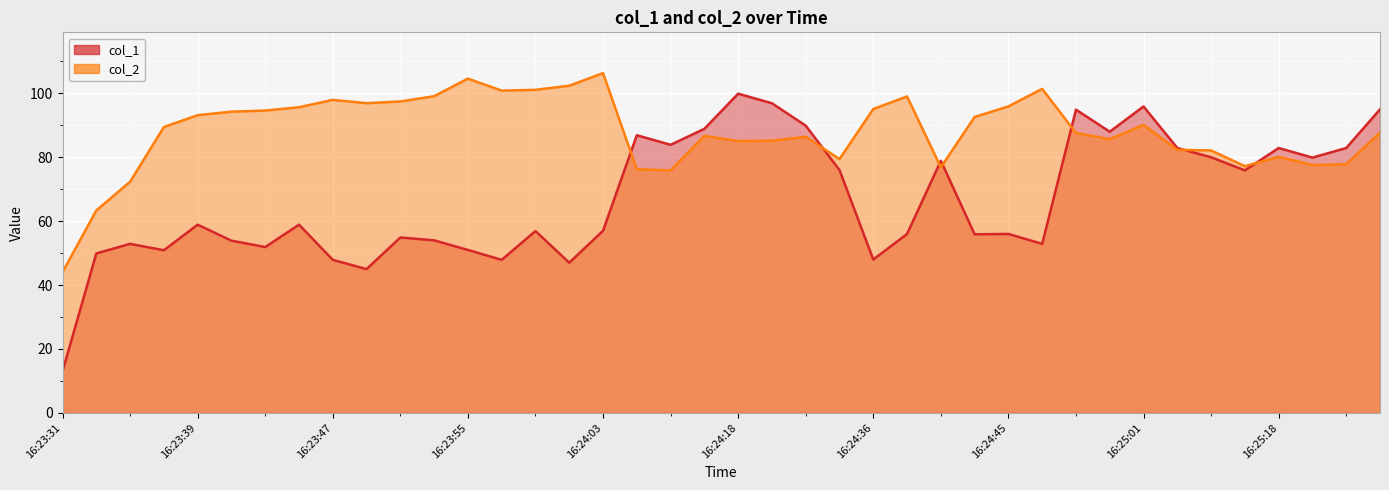

What position from the right is 16:24:03?

24